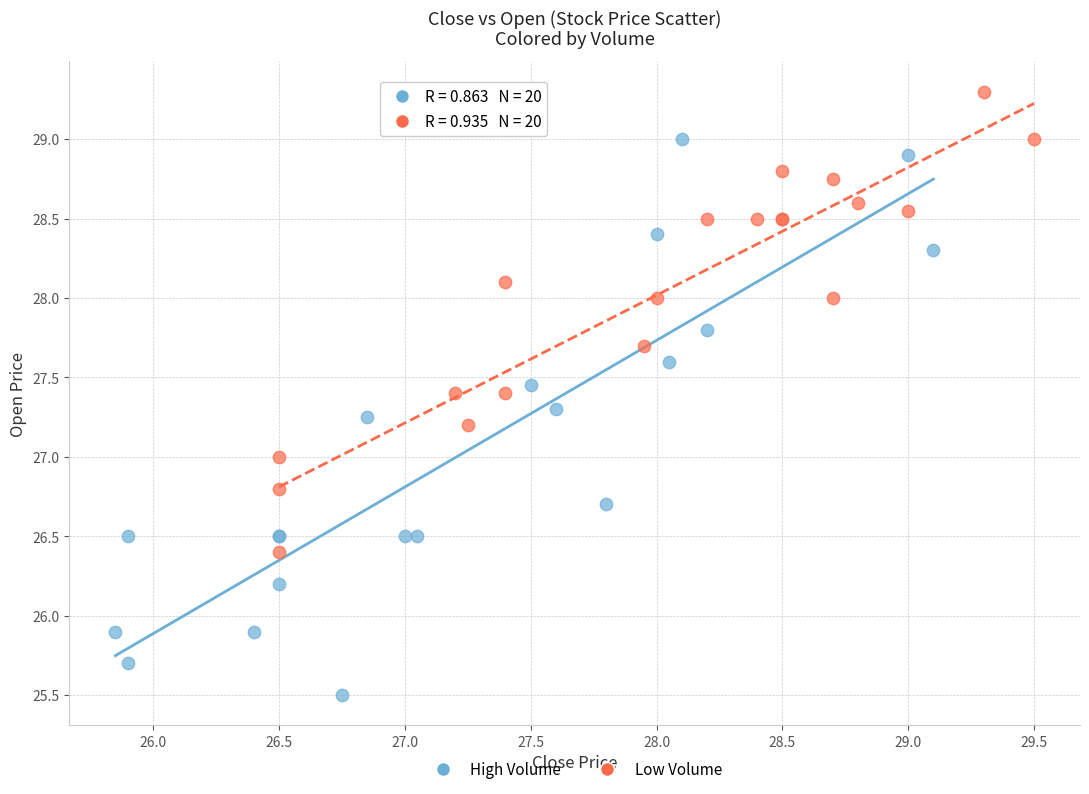

Which series has the widest spread of Y values?

High Volume